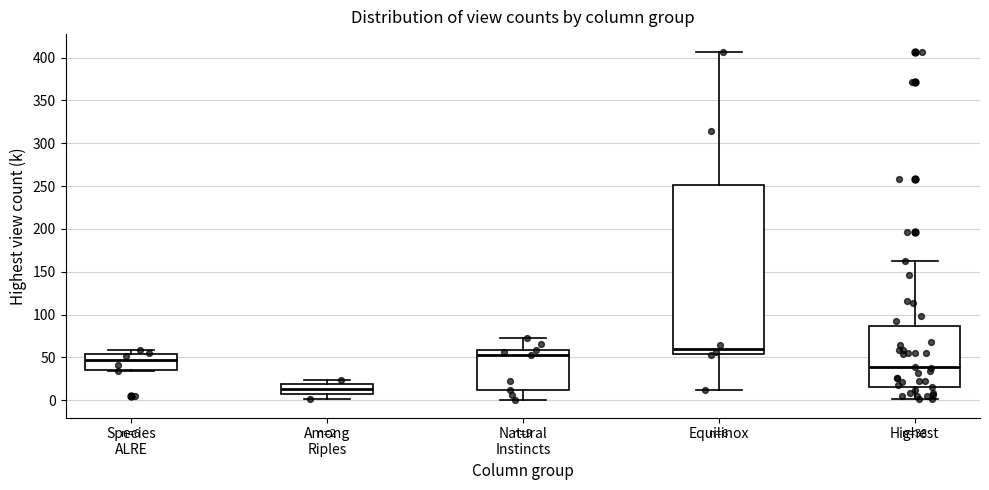

Comparing the boxes themselves (not the whiskers), which one is the tallest?

Equilinox